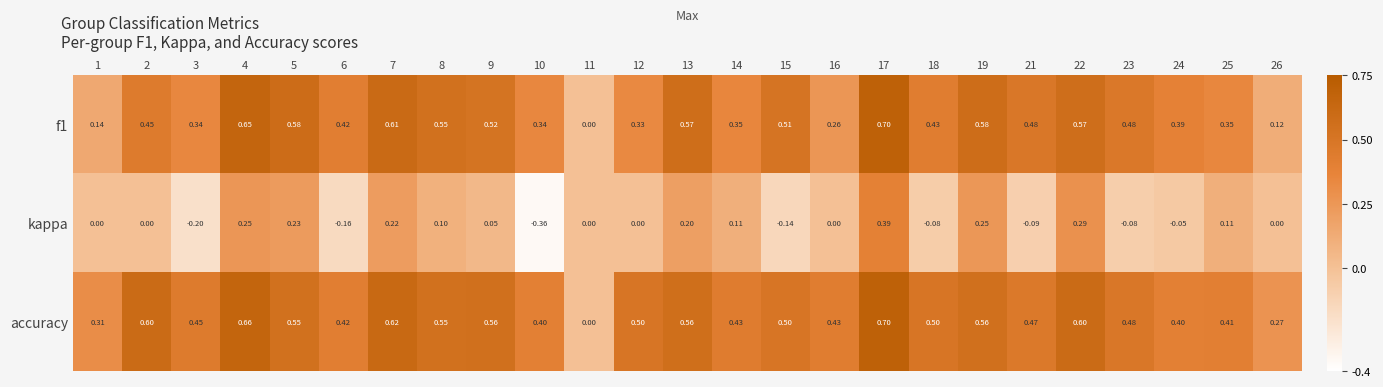

Which series has the largest total across all categories?

accuracy